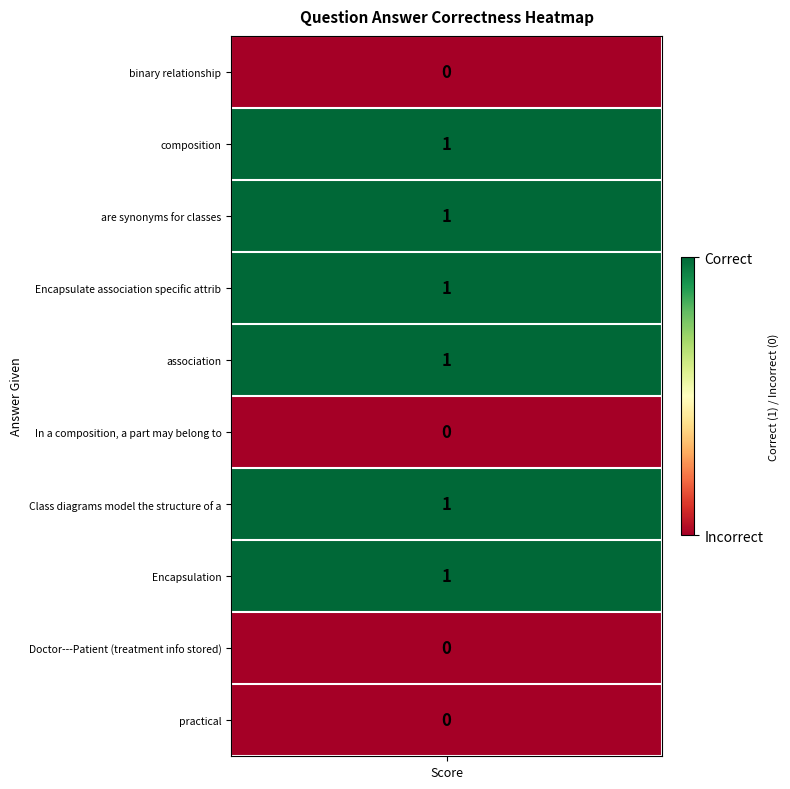

What is the difference between the maximum and minimum values?

1